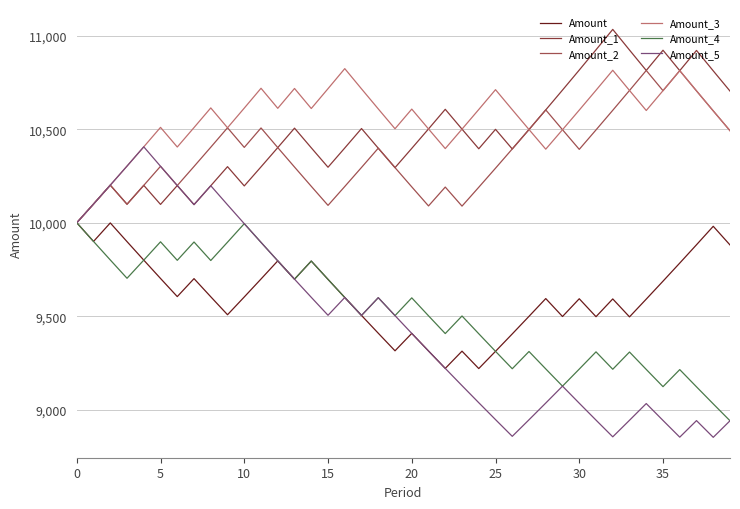

How many lines are shown in the chart?

6